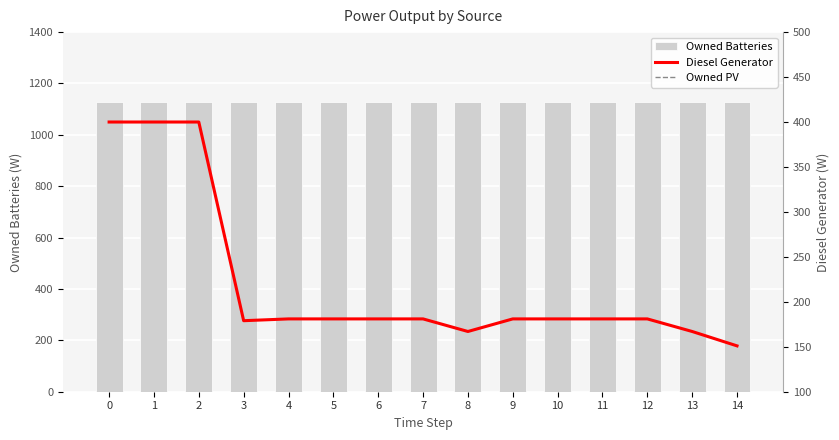

Reading right to left, extract all data points from this chart.

Owned Batteries: 14=1129	13=1129	12=1129	11=1129	10=1129	9=1129	8=1129	7=1129	6=1129	5=1129	4=1129	3=1129	2=1129	1=1129	0=1129
Diesel Generator: 14=151	13=167	12=181	11=181	10=181	9=181	8=167	7=181	6=181	5=181	4=181	3=179	2=400	1=400	0=400
Owned PV: 14=0	13=0	12=0	11=0	10=0	9=0	8=0	7=0	6=0	5=0	4=0	3=0	2=0	1=0	0=0